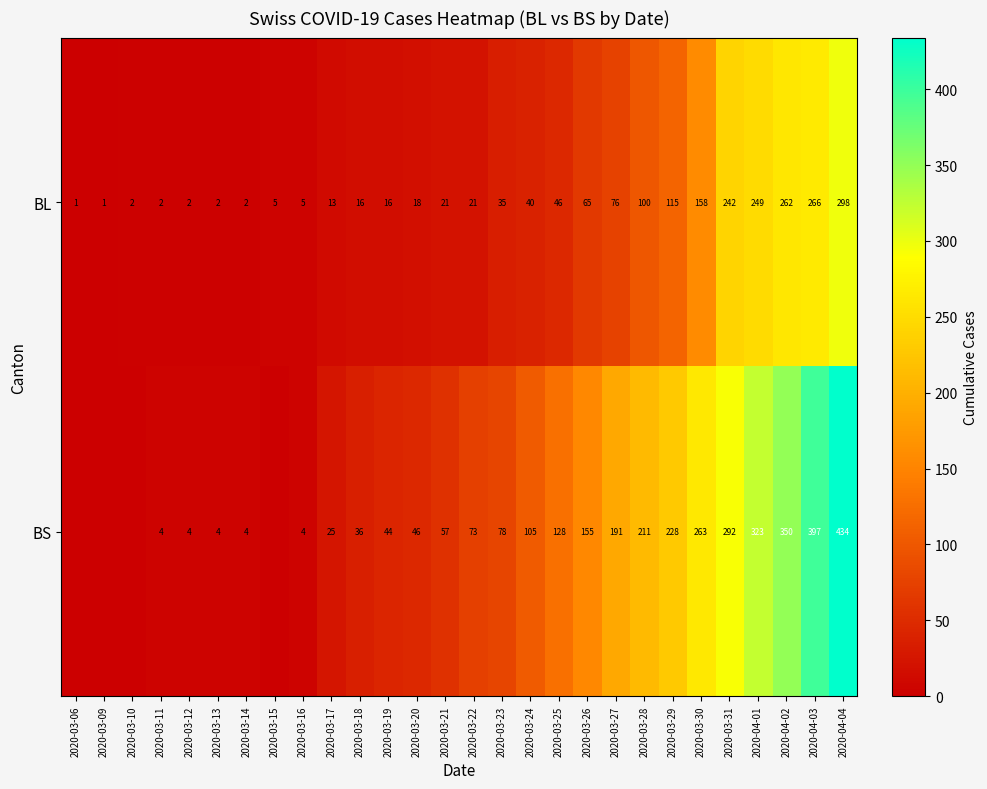

Is the value of BS at 2020-03-23 greater than the value of BL at 2020-03-27?

Yes